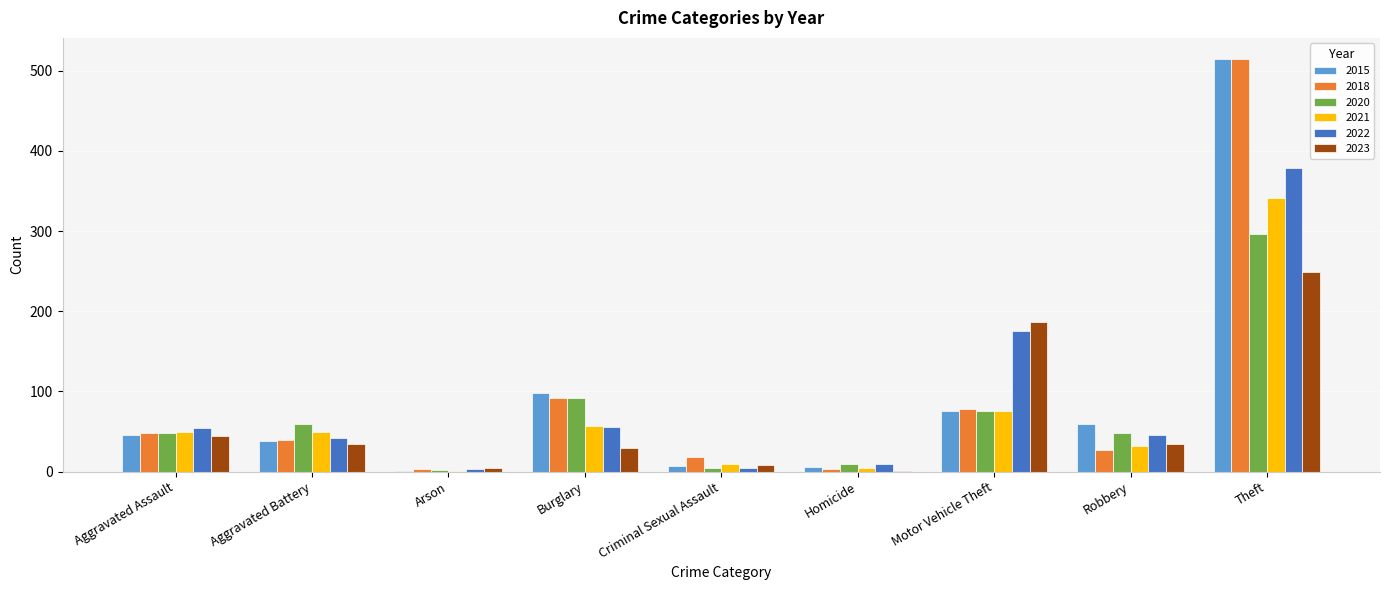

How many distinct data groups are displayed?

6